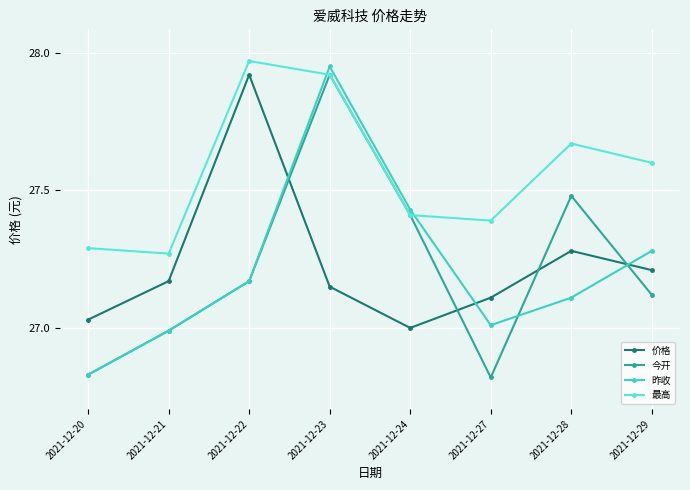

What is the difference between the maximum and minimum values in the 今开 series?

1.1